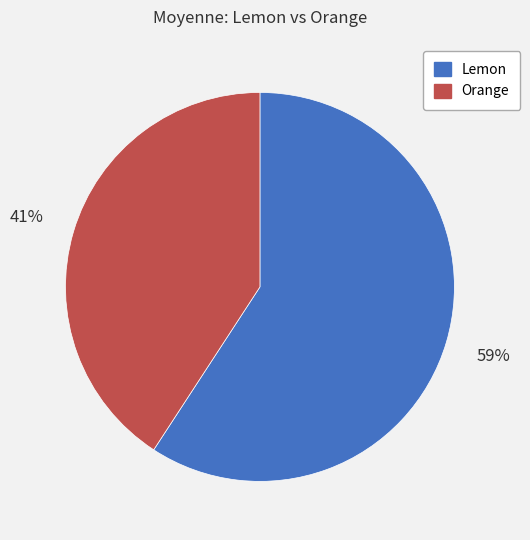

Is the sum of Lemon and Orange greater than half?

Yes